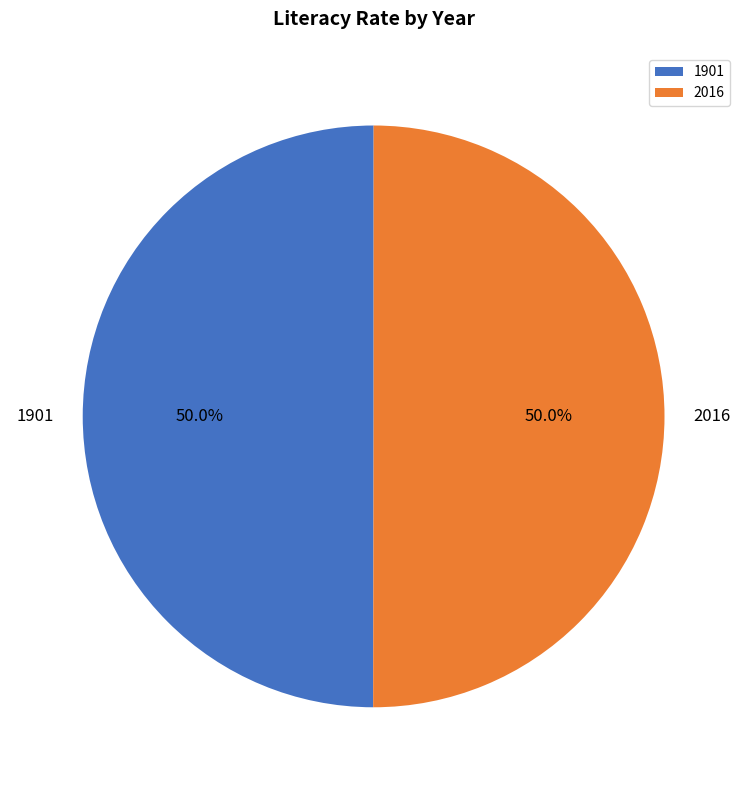

How many slices are in this pie chart?

2